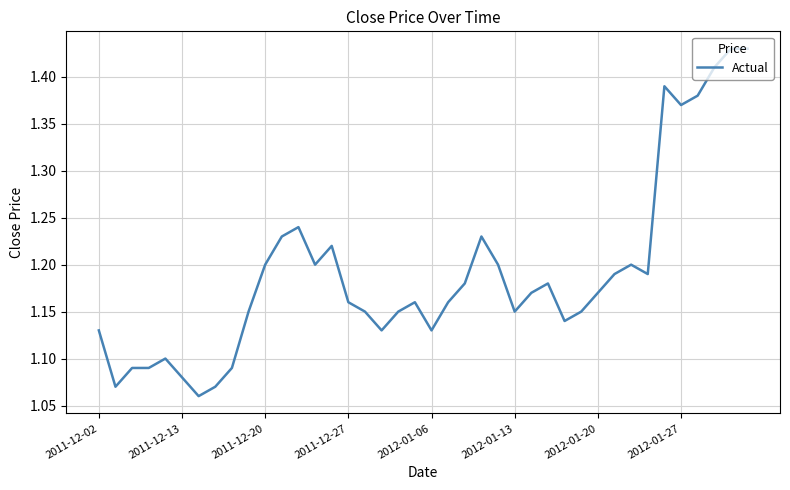

True or false: the data shows 0.6 at 2011-12-27.

False